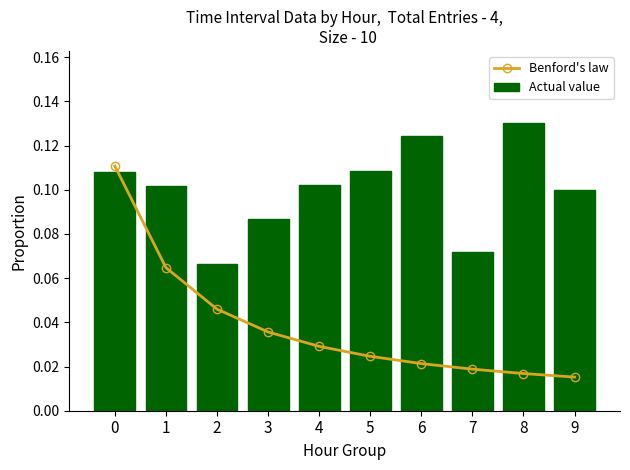

How many groups of bars are there?

10